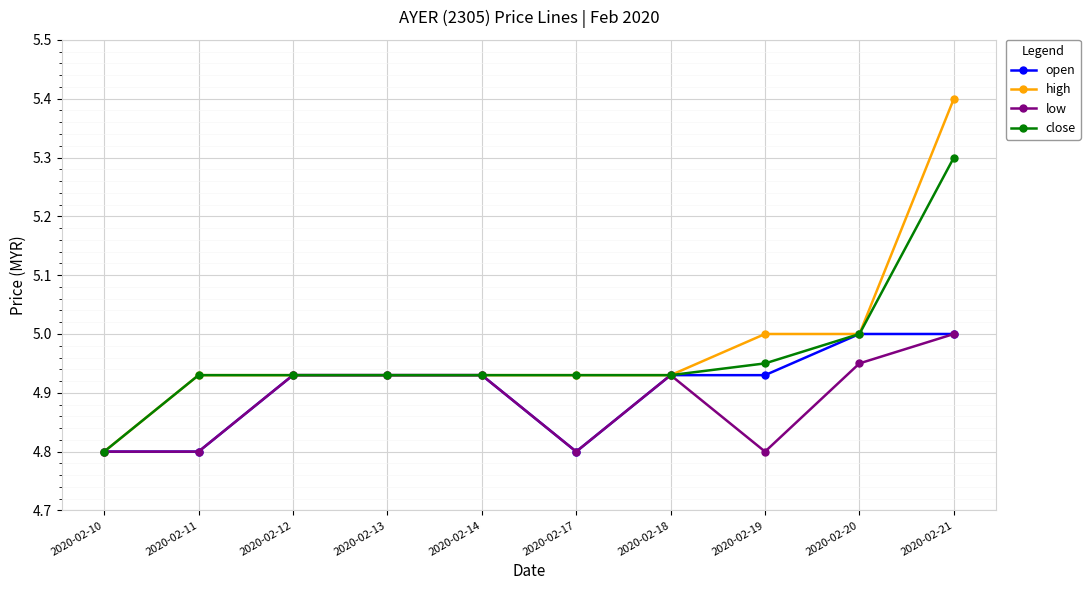

Is it true that low equals 4.8 at 2020-02-11?

True